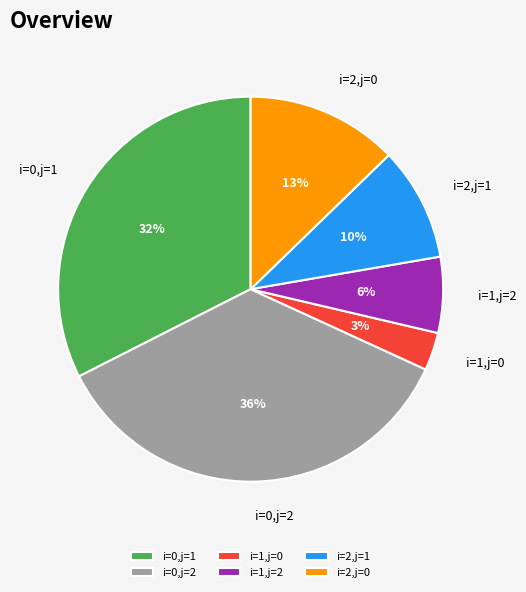

Is it true that i=0,j=1 is 45% of the pie?

False